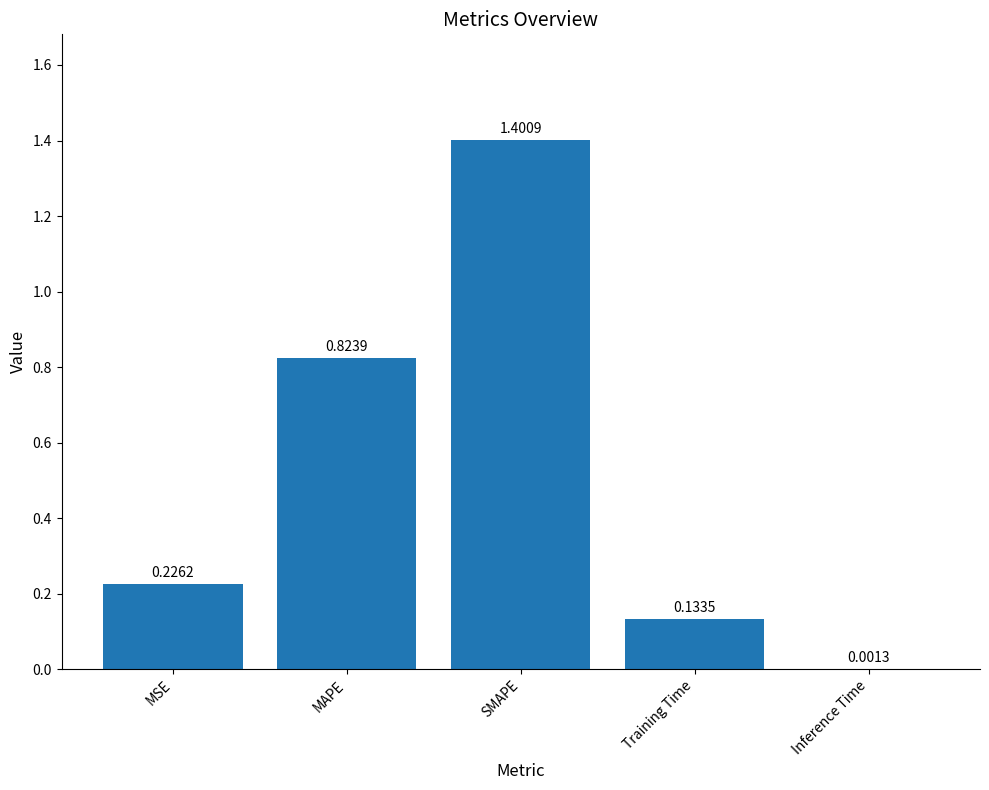

What is the change in value from MSE to SMAPE?

+1.2